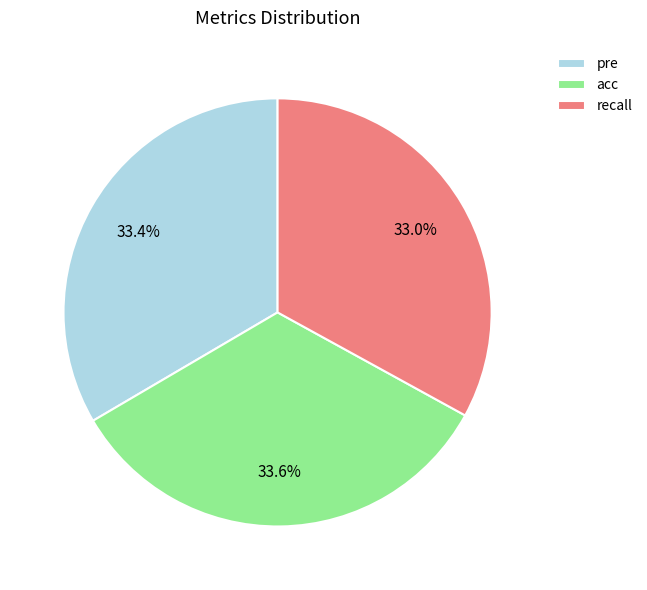

Is the sum of recall and pre greater than half?

Yes